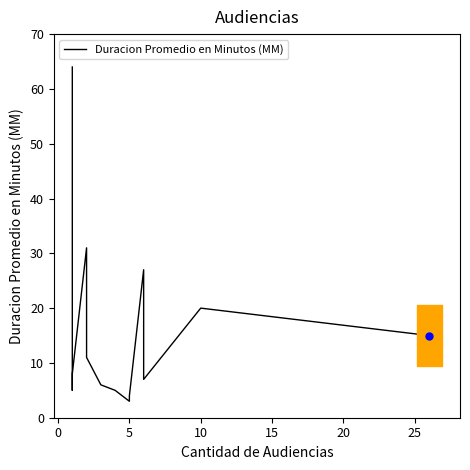

Is it true that the value at −5 is 15?

False